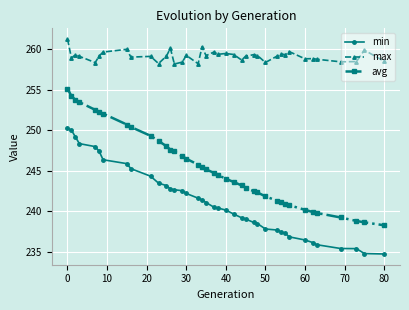

List the series in order of their overall mean, highest first.

max, avg, min